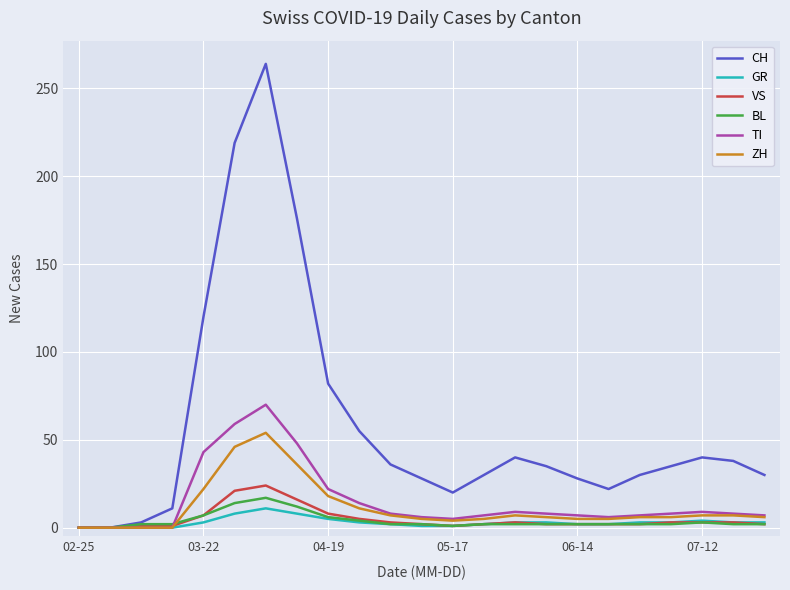

Which series has the largest total across all categories?

CH